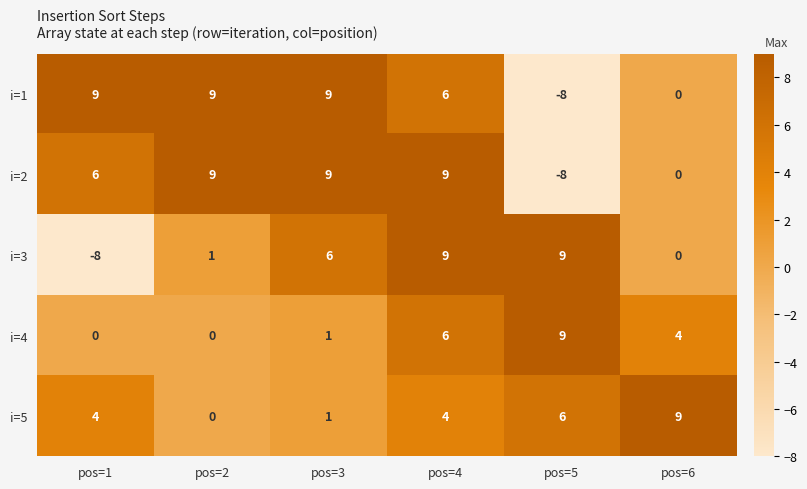

Where is i=4 nearest to the value 4?

pos=6